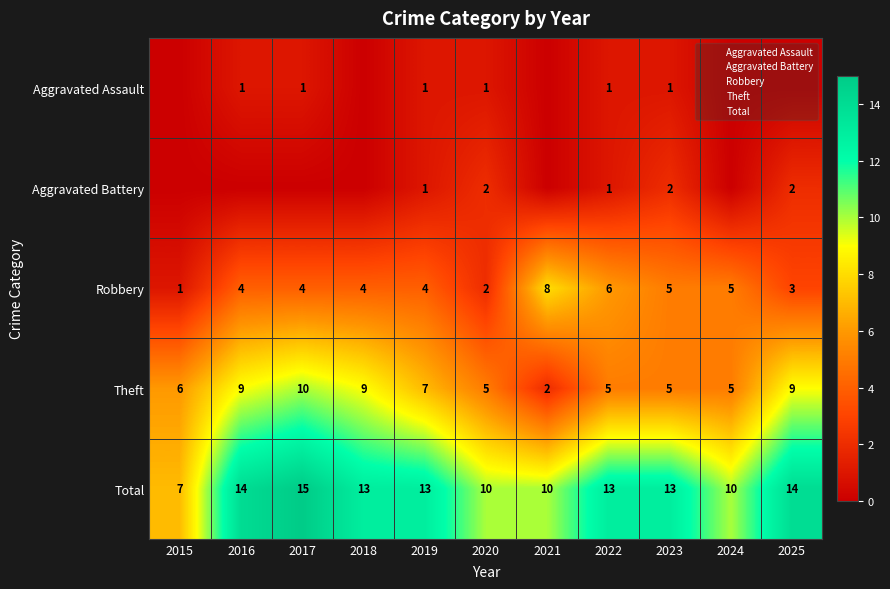

What is the approximate value of Total at 2015?

7